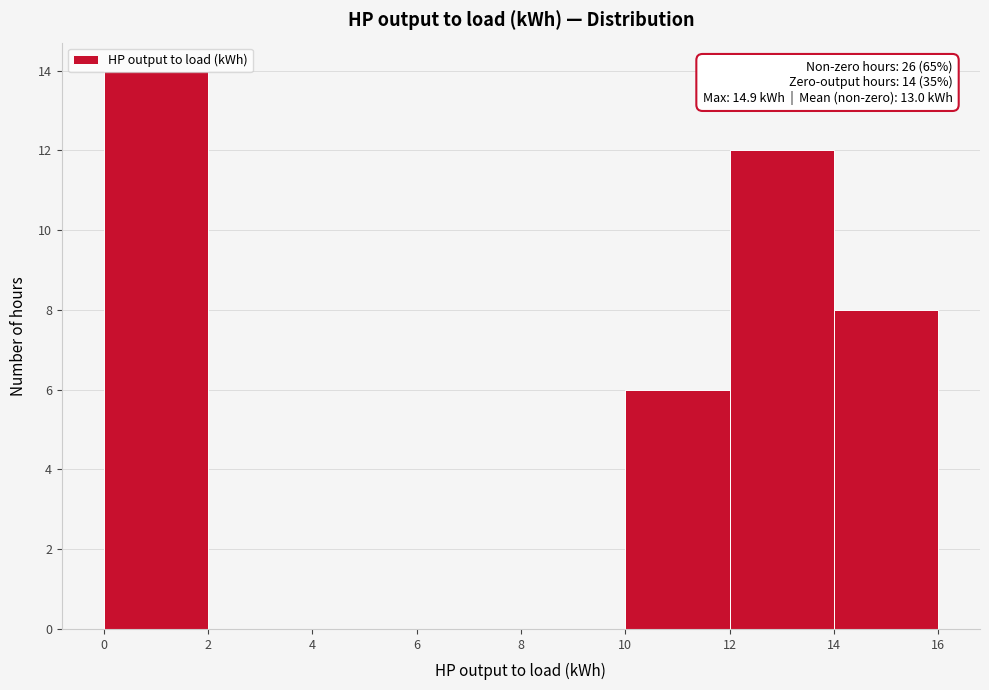

Which range on the x-axis has the tallest bar?

0 to 2